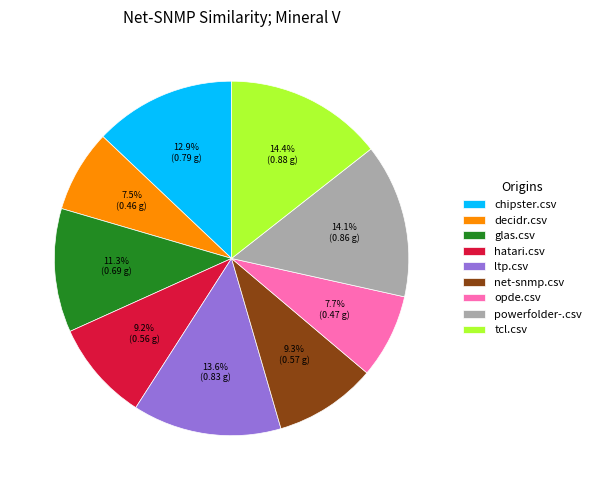

To the nearest percent, what is the difference between the largest and smallest slice percentages?

7%